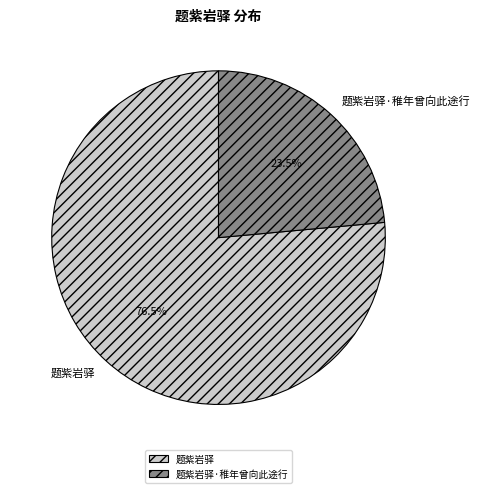

Which slice is the largest?

题紫岩驿